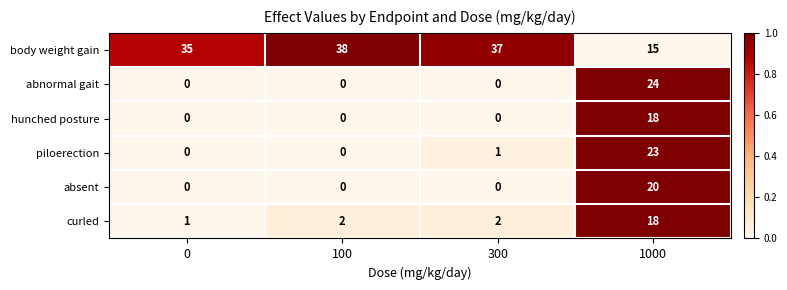

Reading left to right, extract all data points from this chart.

body weight gain: 35	38	37	15
abnormal gait: 0	0	0	24
hunched posture: 0	0	0	18
piloerection: 0	0	1	23
absent: 0	0	0	20
curled: 1	2	2	18